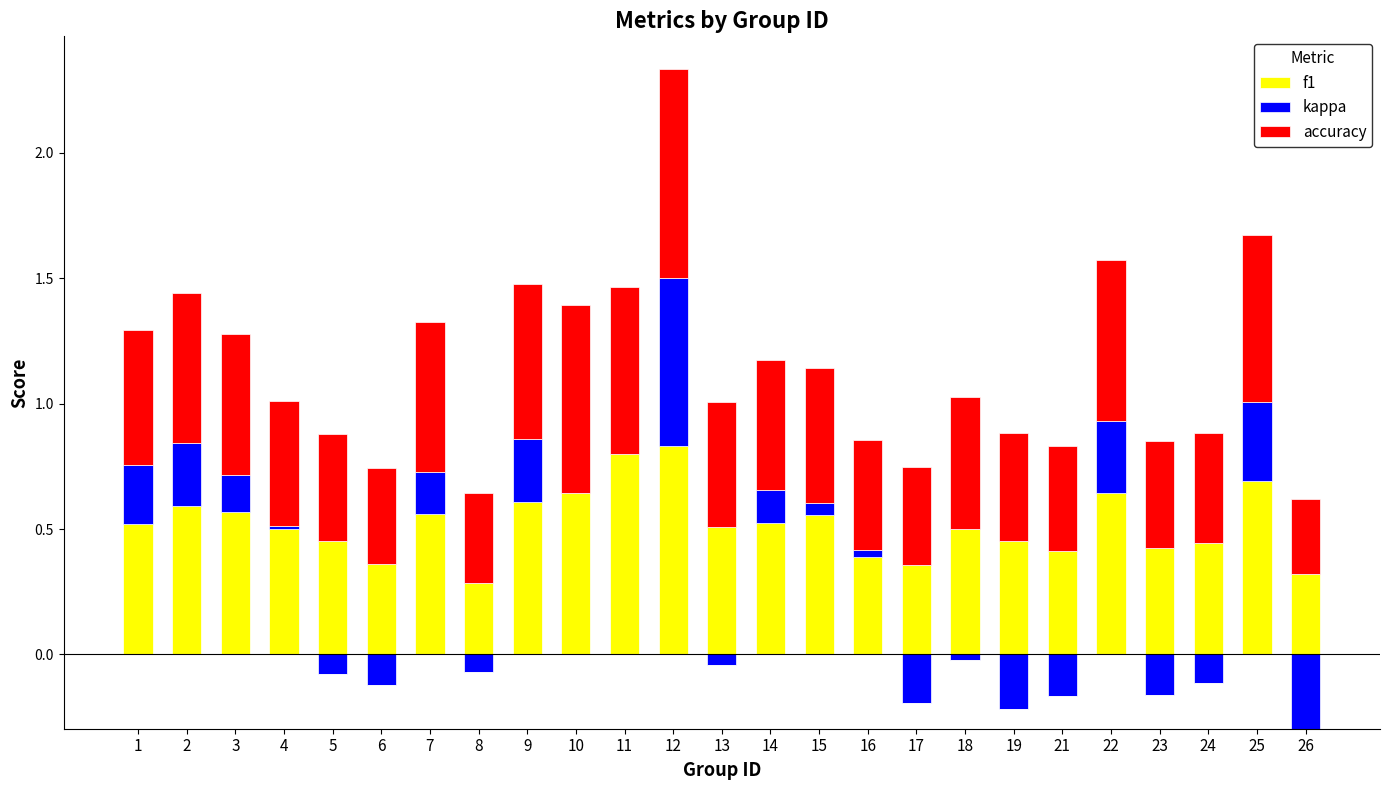

Rank the categories by accuracy value from highest to lowest.

12, 10, 11, 25, 22, 9, 2, 7, 3, 1, 15, 18, 14, 4, 13, 16, 24, 5, 19, 23, 21, 17, 6, 8, 26